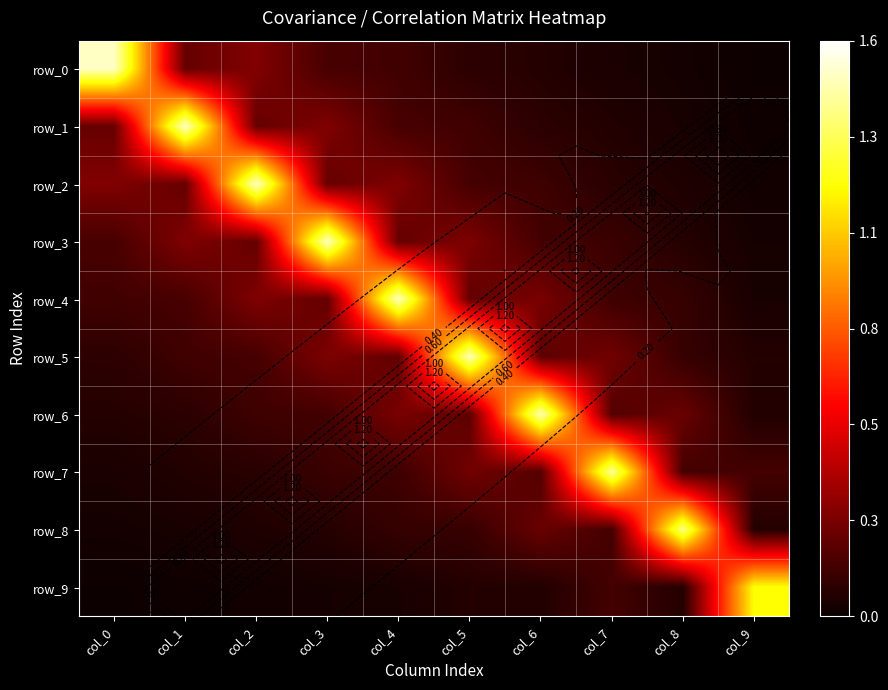

What is the sum of the row_5 values at col_5 and col_2?

1.6